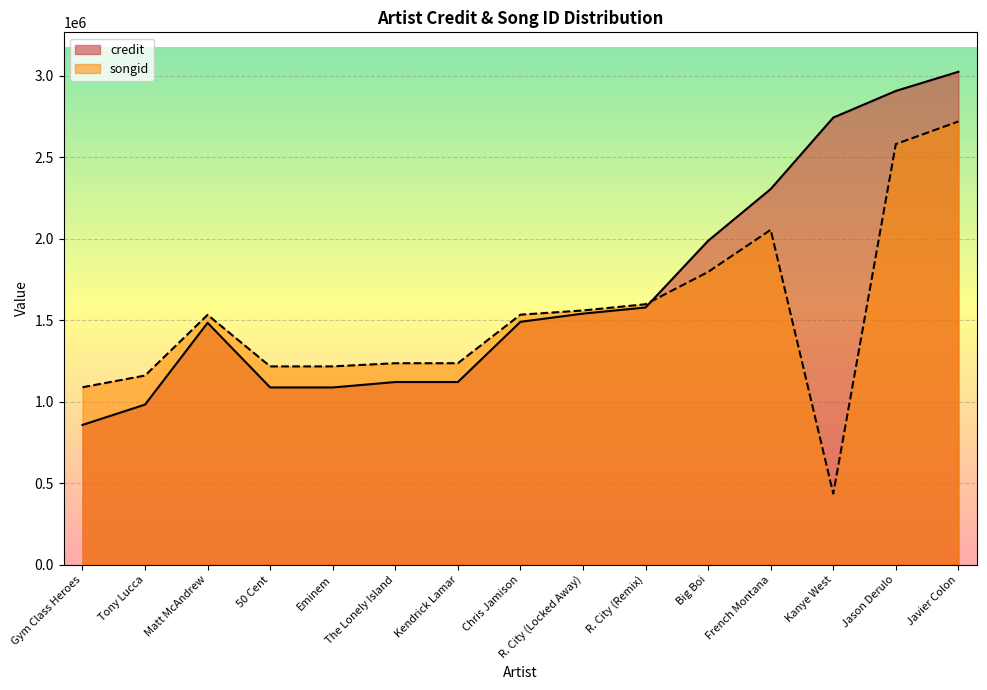

The songid series shows 1796370 at Big Boi. True or false?

True